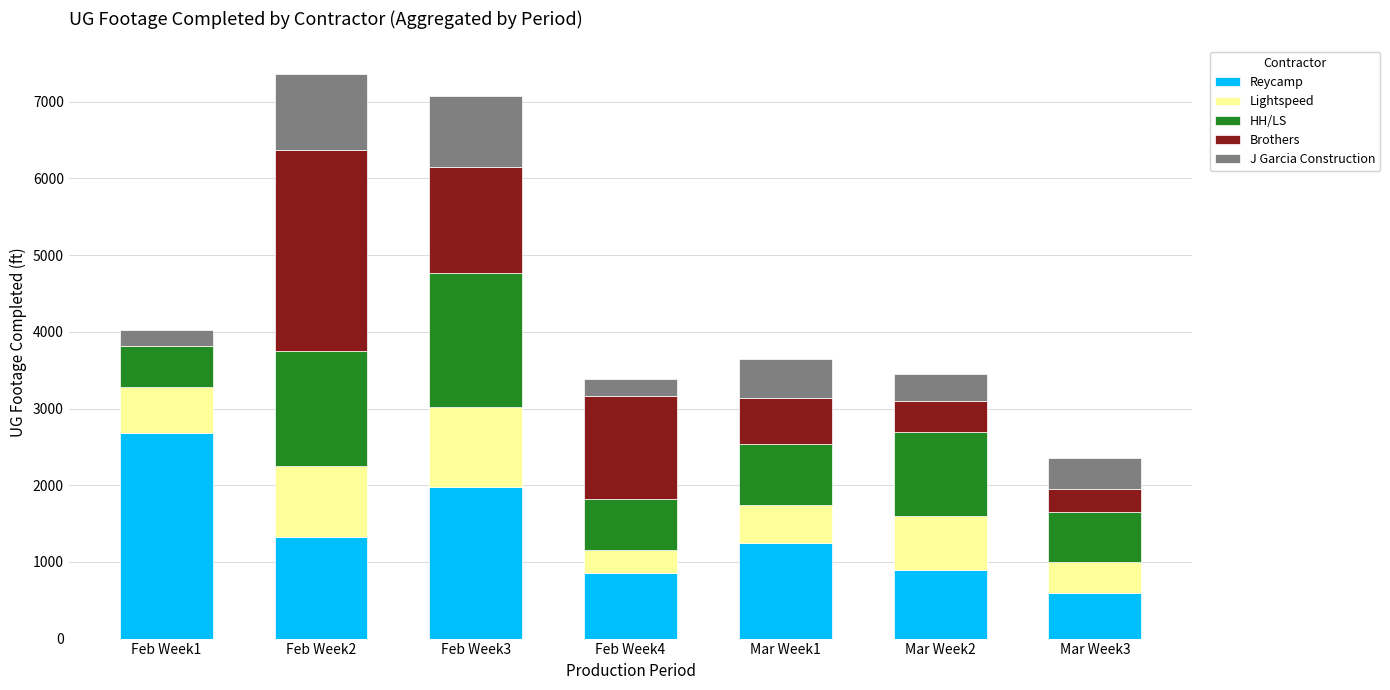

What is the highest value of the Reycamp series?

2677